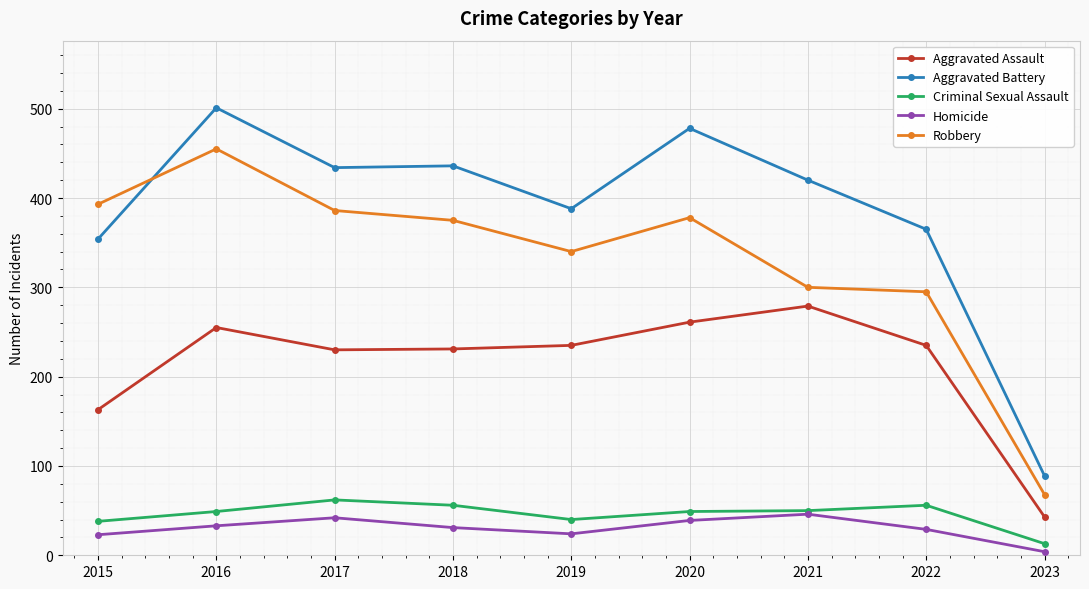

What is the difference between the second highest and minimum values in the Aggravated Battery series?

389